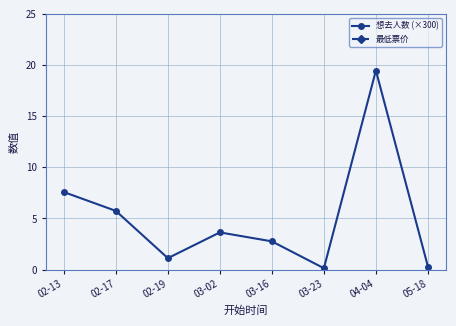

Which category has the lowest value across all series?

03-23